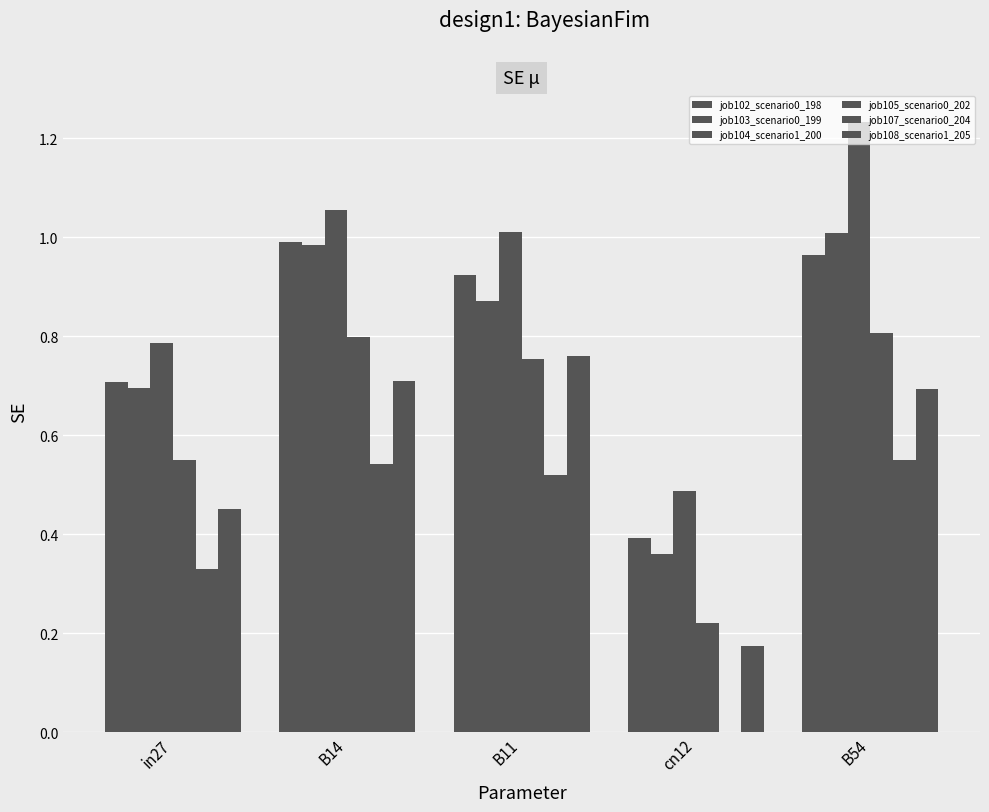

How many groups of bars are there?

5